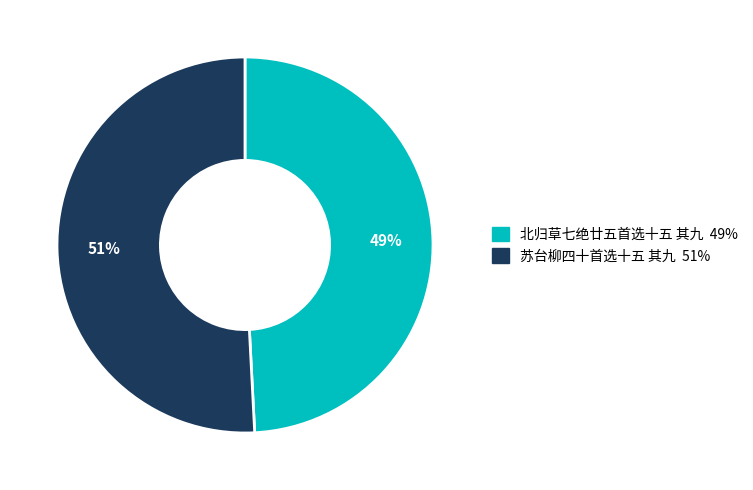

Count the number of slices in the pie.

2